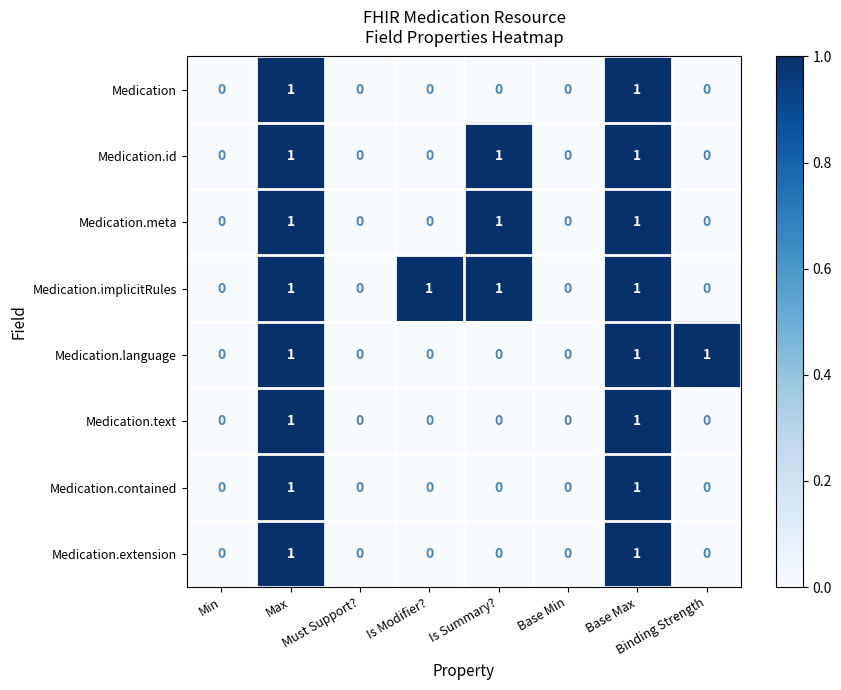

How many Medication.language values are between 0 and 1?

8